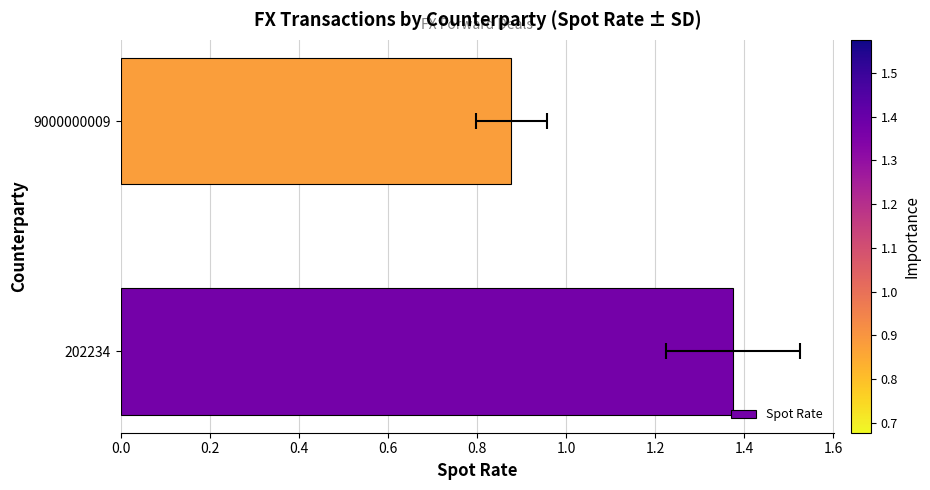

Count the values in the range 0 to 1.

1